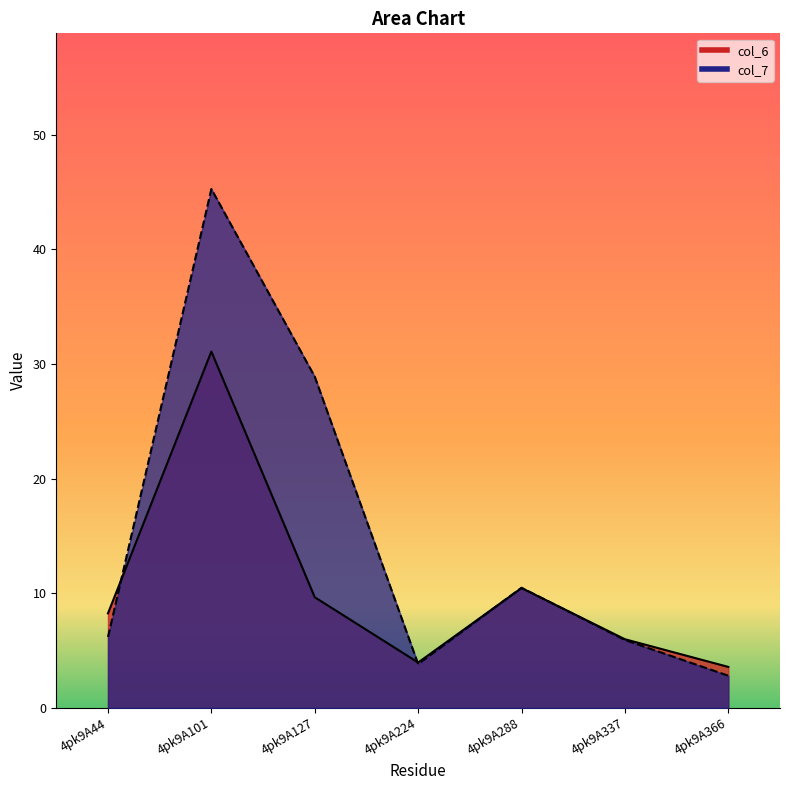

The col_7 series shows 10.5 at 4pk9A288. True or false?

True